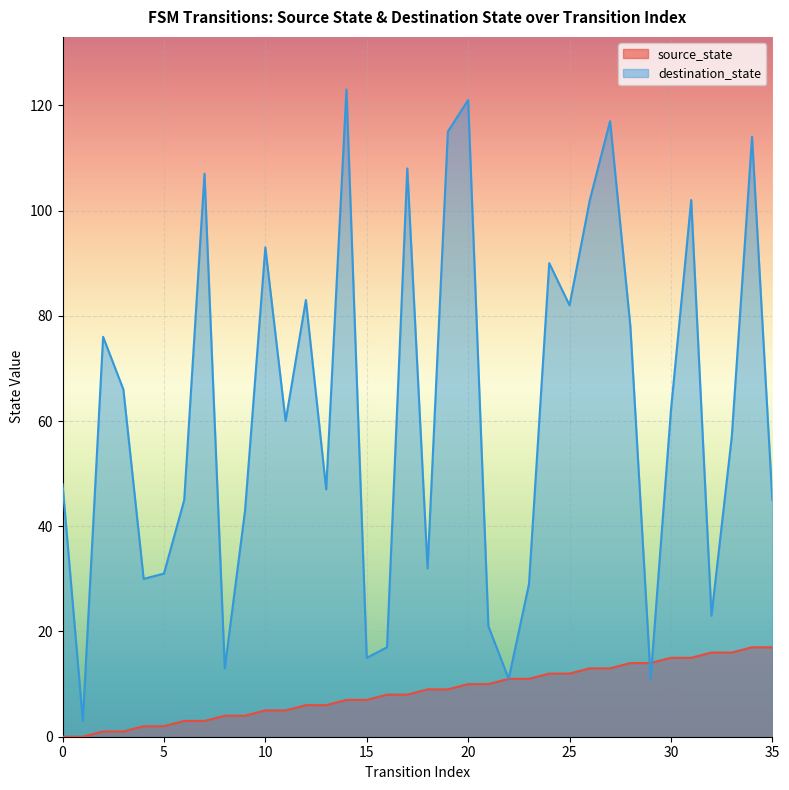

Rank the categories by value from lowest to highest.

0, 1, 2, 3, 4, 5, 6, 7, 8, 9, 10, 11, 12, 13, 14, 15, 16, 17, 18, 19, 20, 21, 22, 23, 24, 25, 26, 27, 28, 29, 30, 31, 32, 33, 34, 35